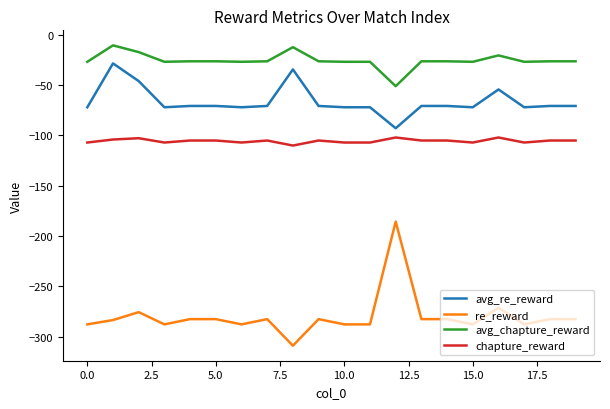

Rank the series by their maximum value, from highest to lowest.

avg_chapture_reward, avg_re_reward, chapture_reward, re_reward